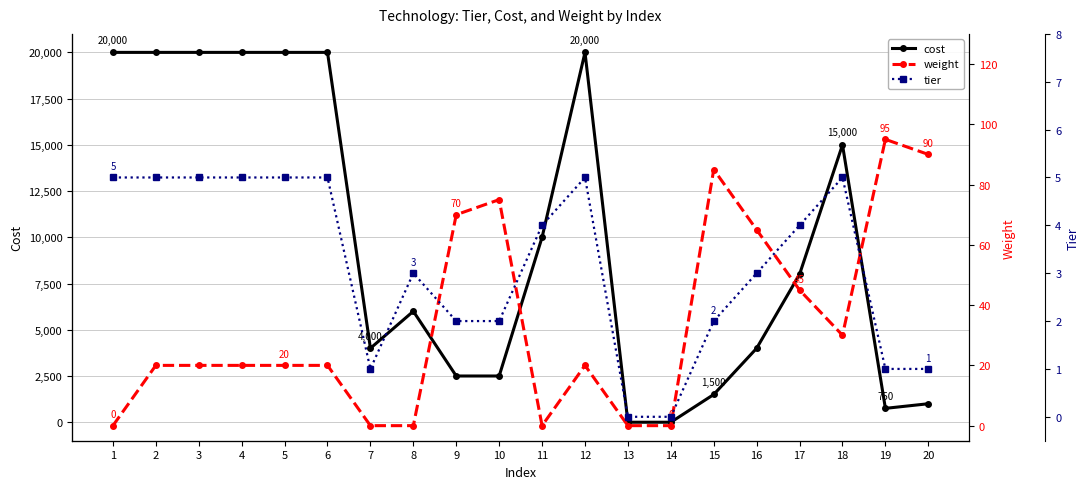

Reading left to right, what are all the values shown in this chart?

cost: 20000	20000	20000	20000	20000	20000	4000	6000	2500	2500	10000	20000	0	0	1500	4000	8000	15000	750	1000
weight: 0	20	20	20	20	20	0	0	70	75	0	20	0	0	85	65	45	30	95	90
tier: 5	5	5	5	5	5	1	3	2	2	4	5	0	0	2	3	4	5	1	1